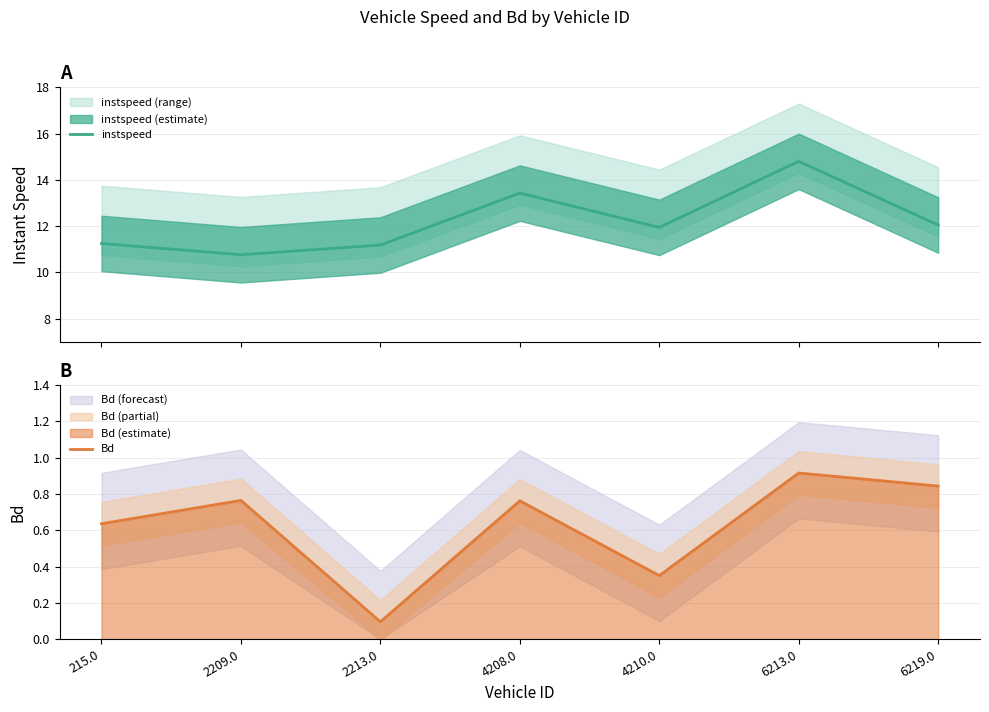

How many interior local valleys does the instspeed series have?

2